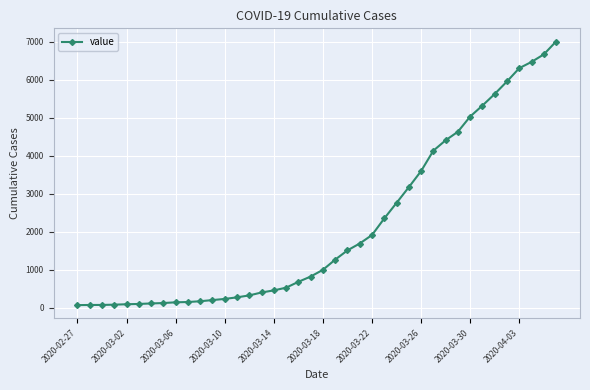

What is the difference between the maximum and minimum values?

6939